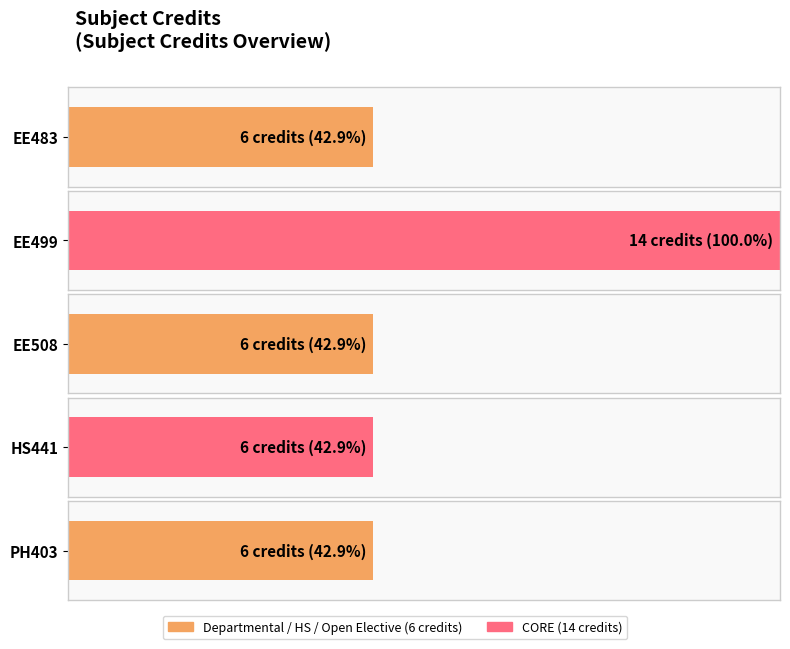

List the labels in order of value, smallest first.

EE483, EE508, HS441, PH403, EE499